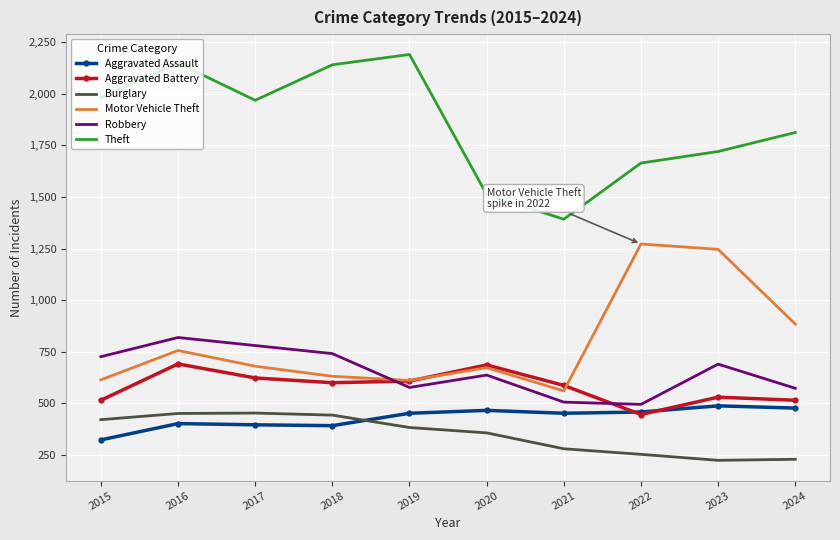

True or false: Burglary and Aggravated Battery intersect in this chart.

False